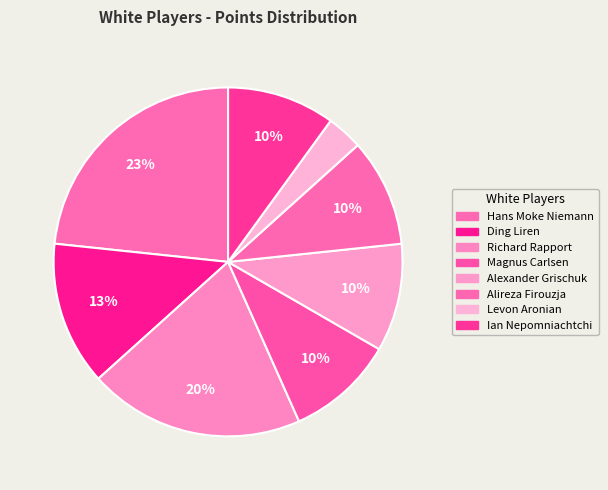

Count the number of slices in the pie.

8